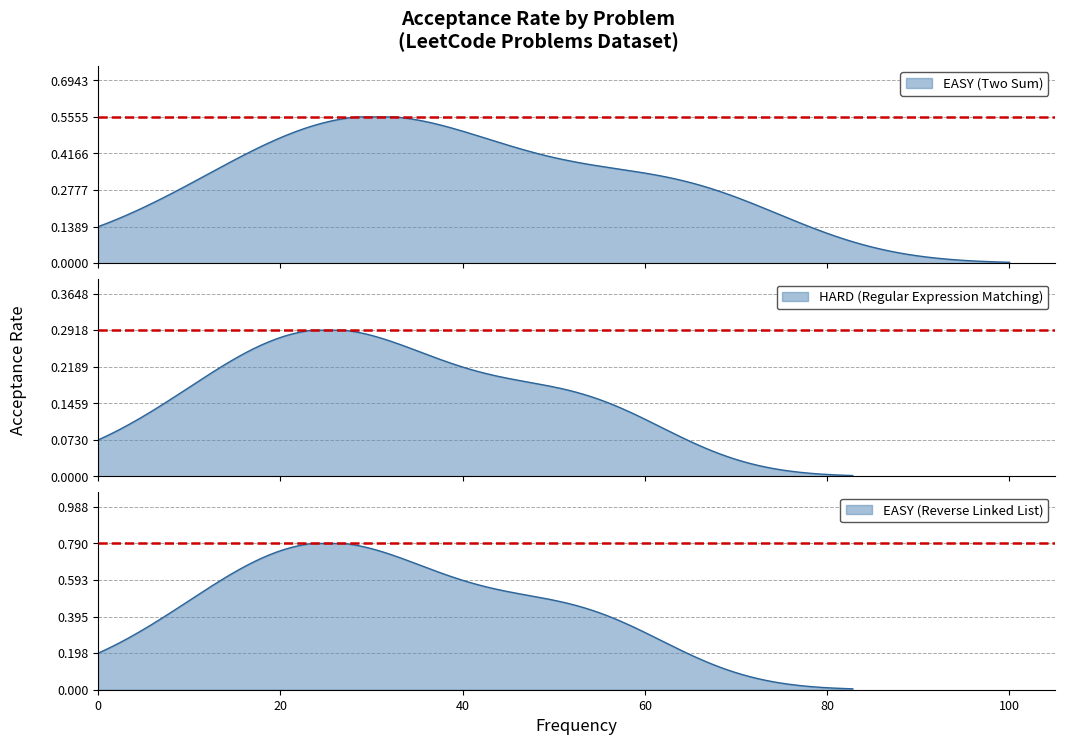

Between Two Sum and Regular Expression Matching, which is larger?

Two Sum